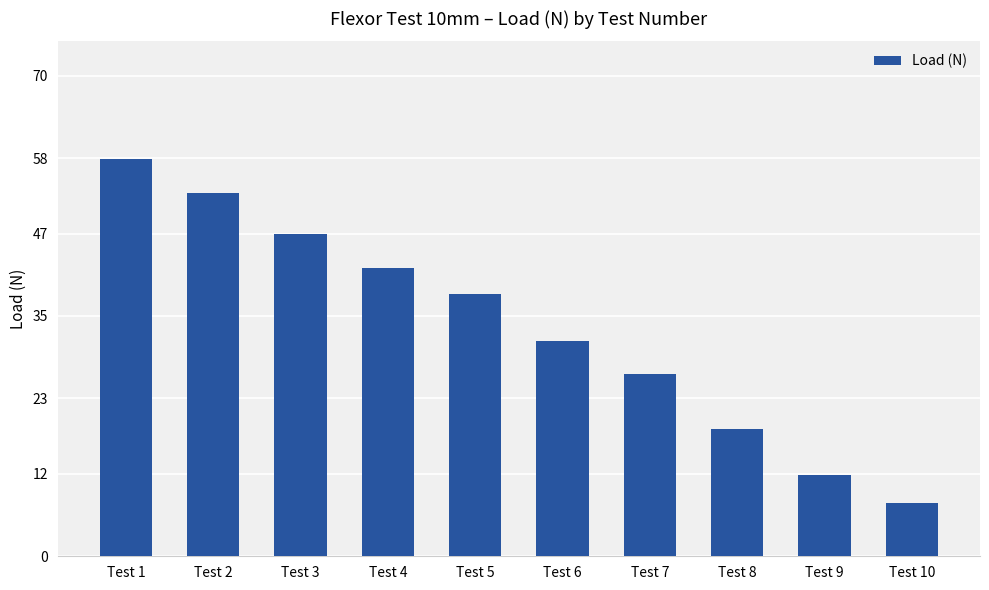

What is the approximate value at Test 10?

7.8